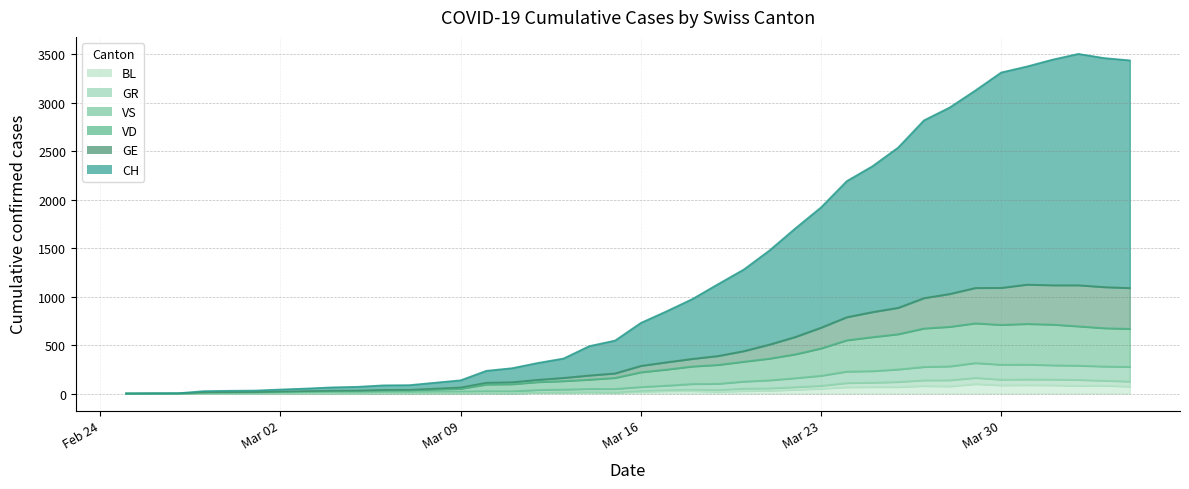

How many distinct data groups are displayed?

6